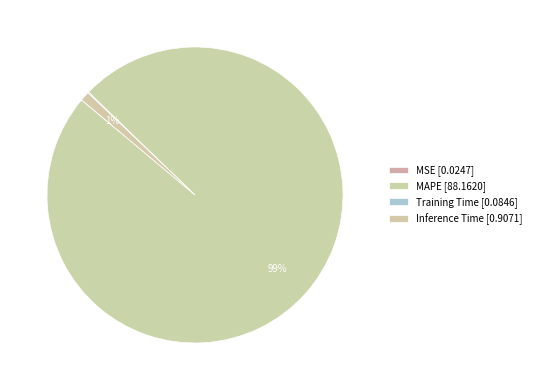

To the nearest percent, what is the average slice percentage?

25%